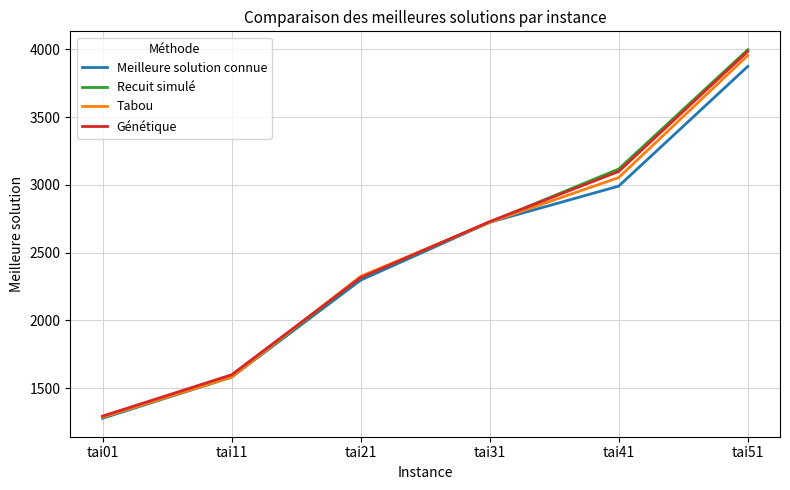

Rank the categories by Meilleure solution connue value from lowest to highest.

tai01, tai11, tai21, tai31, tai41, tai51